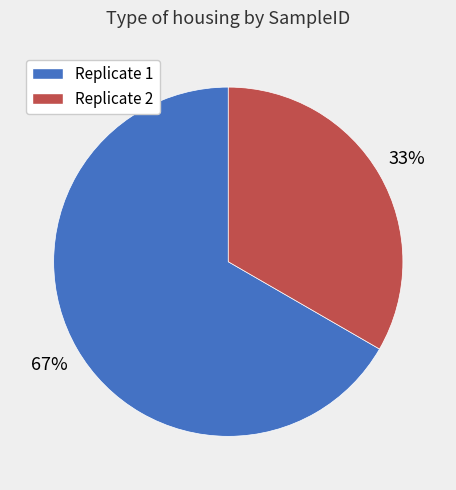

True or false: Replicate 2 accounts for 20% of the total.

False